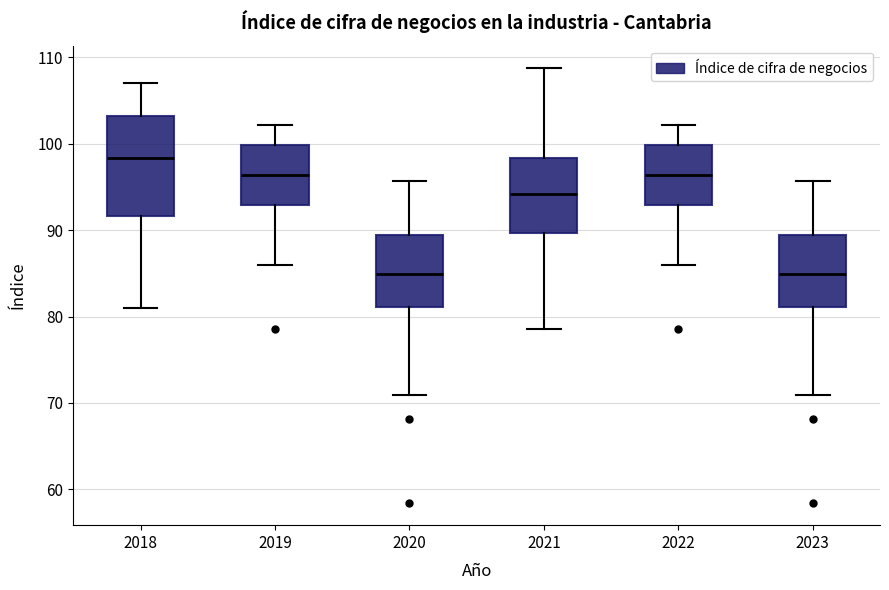

Where is the upper edge of the box at x = 2020 on the y-axis? The values are not printed on the chart, so give them approximately, as read against the axis.

89